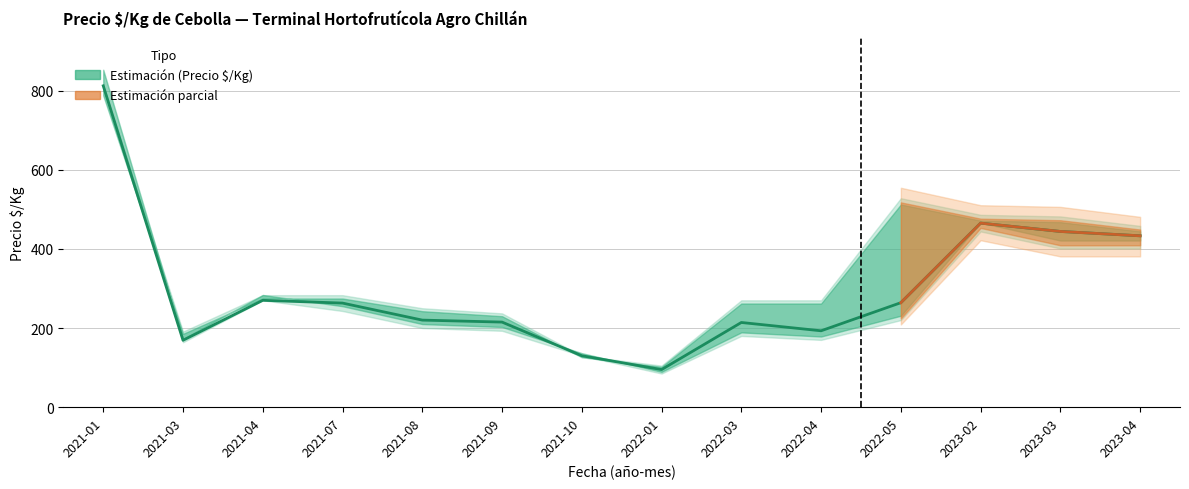

Is it true that the value at 2022-05 is 264?

True